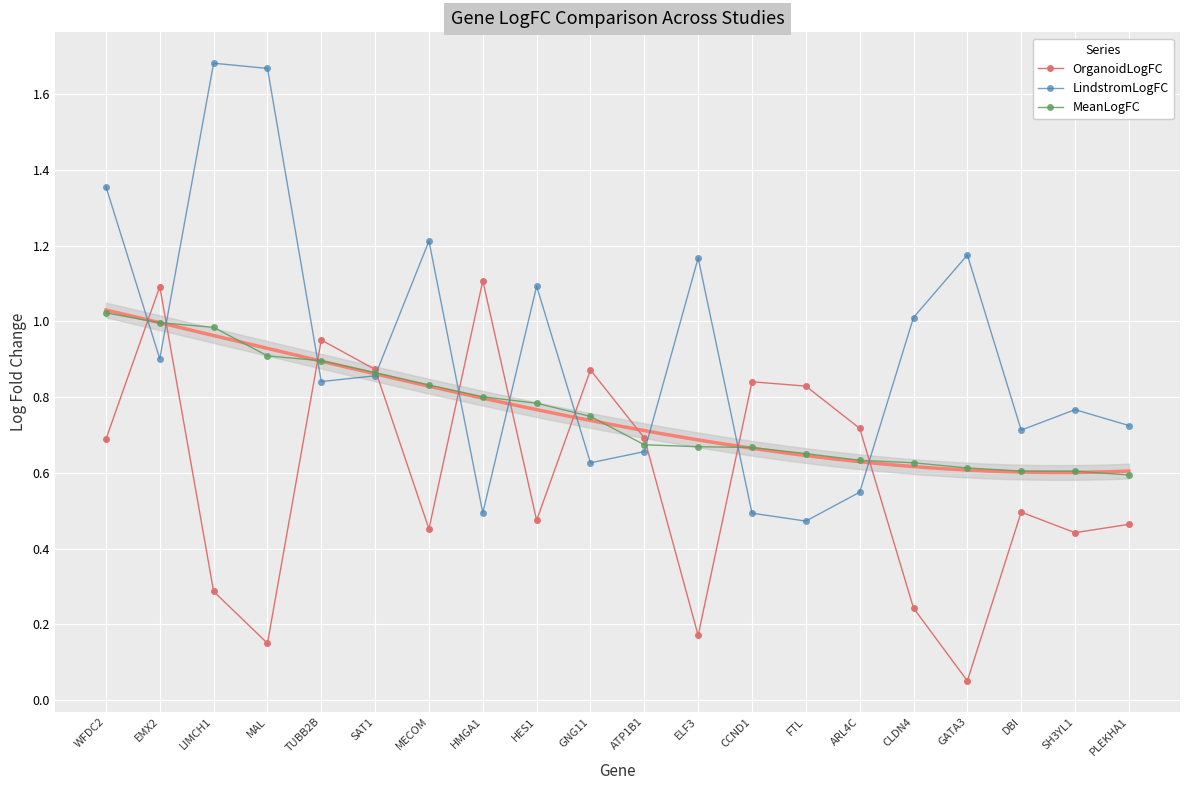

What is the sum of all LindstromLogFC values?

18.5